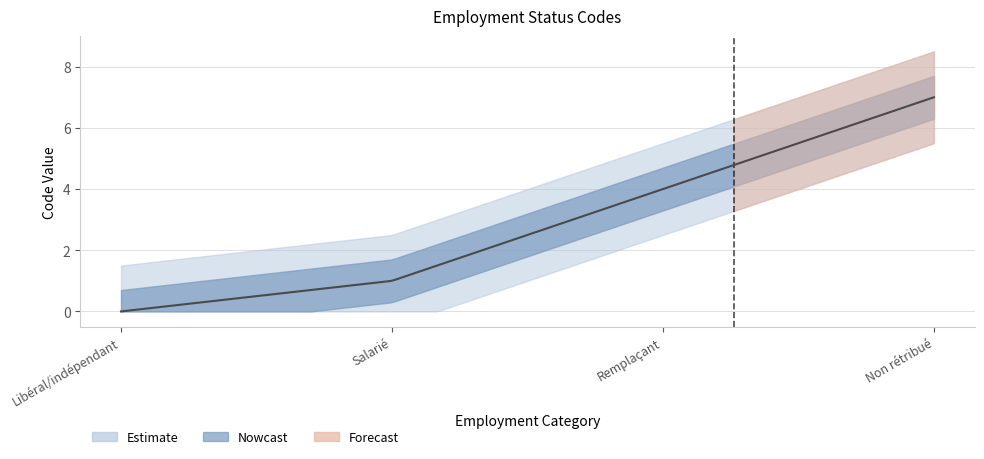

What is the change in value from Salarié to Remplaçant?

+3